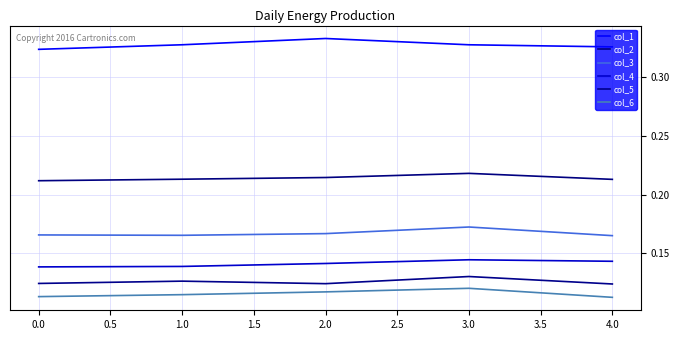

Does the chart have visible grid lines?

Yes